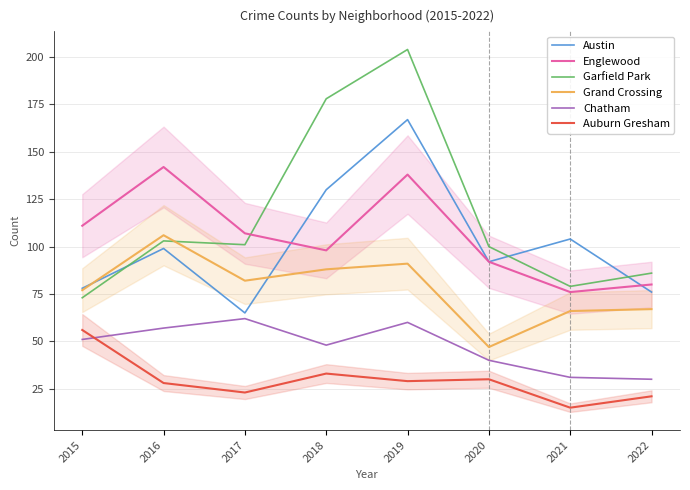

What is the total value across all series at 2017?

440